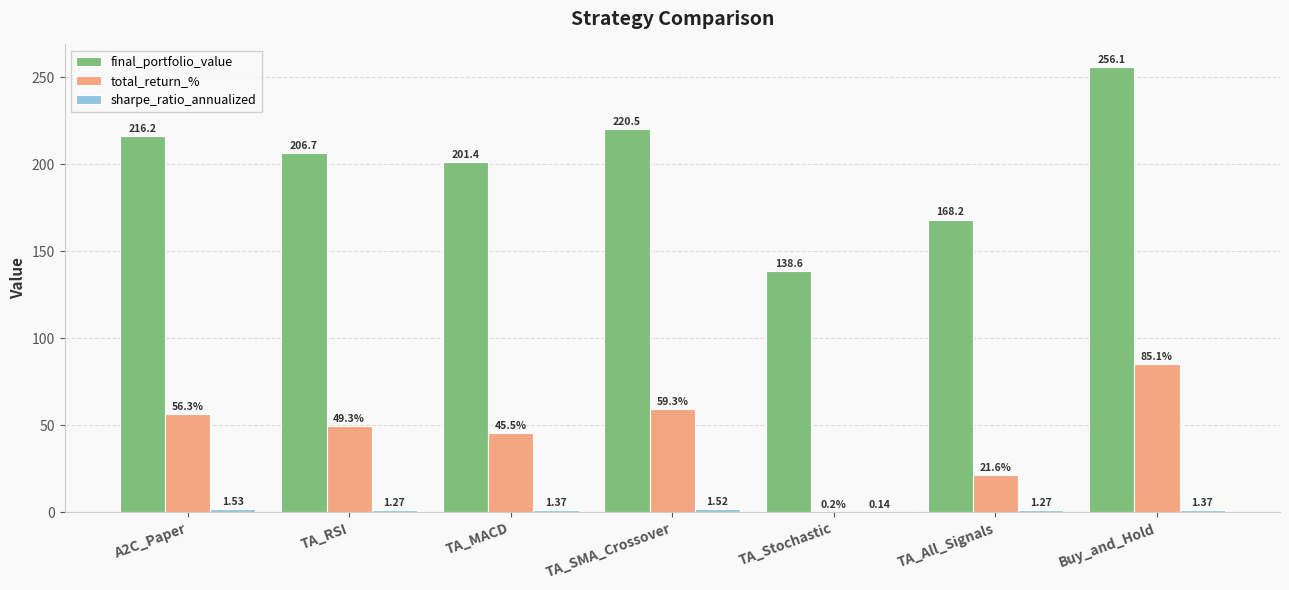

Between TA_All_Signals and Buy_and_Hold, which series saw the biggest shift?

final_portfolio_value